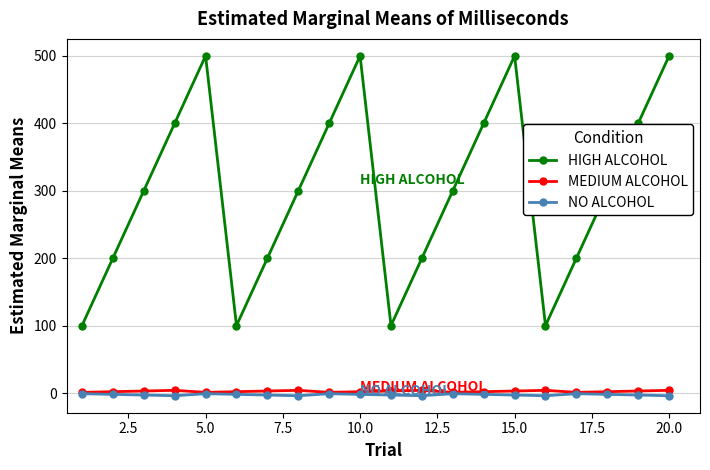

What is the greatest value displayed?

500